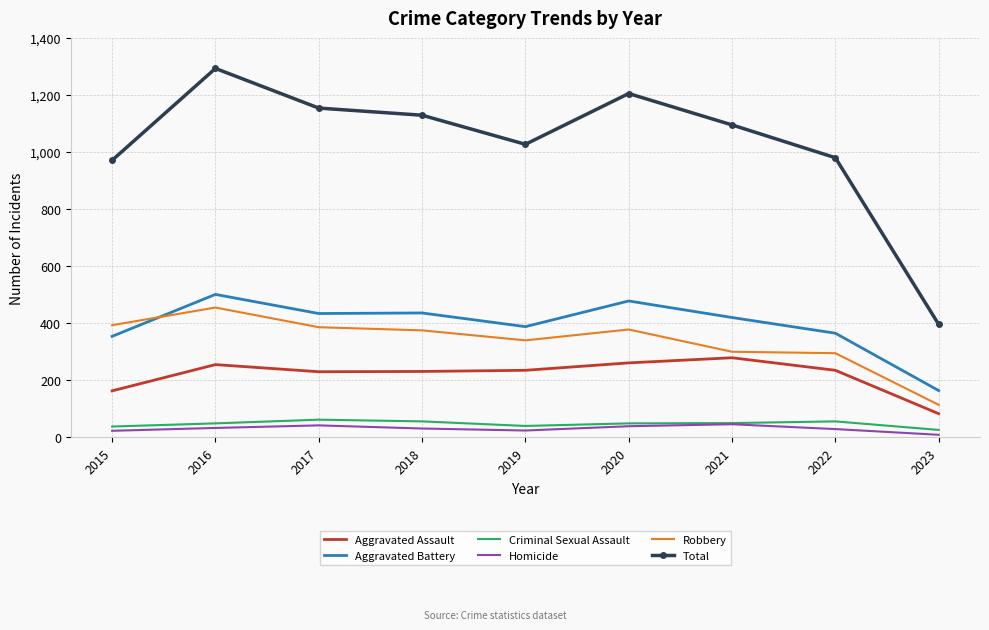

What is the difference between the maximum and minimum values in the Aggravated Assault series?

196